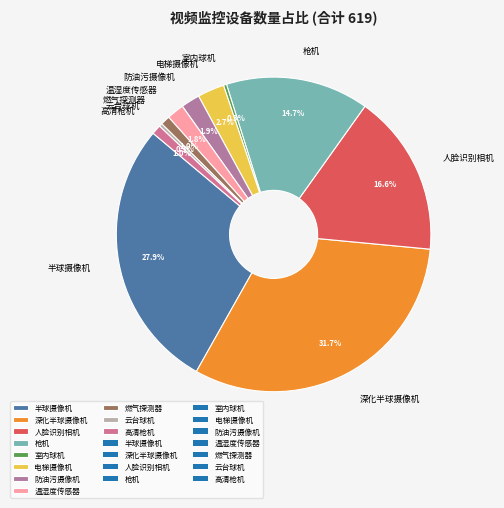

Combined, what portion of the pie is 室内球机 and 燃气探测器?

1.3%